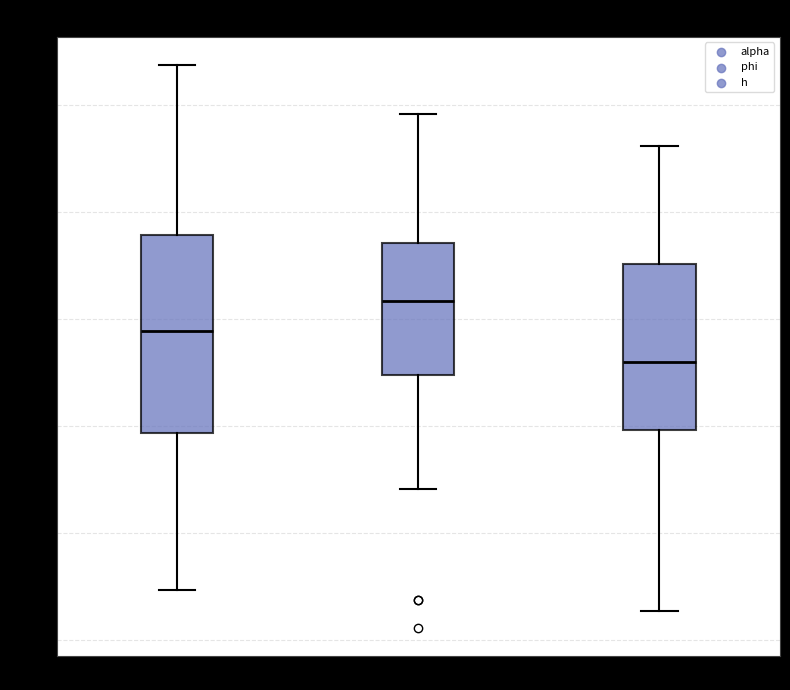

Where is the upper edge of the box for alpha on the y-axis? The values are not printed on the chart, so give them approximately, as read against the axis.

0.58